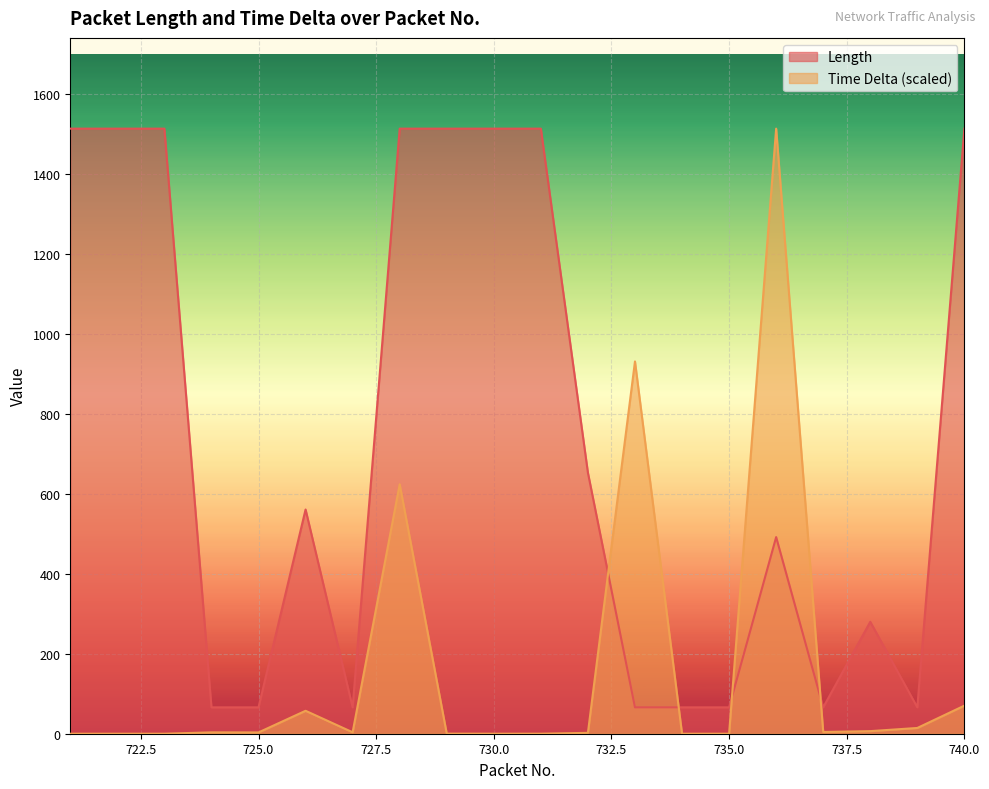

Reading right to left, transcribe all the data shown in this chart.

Length: 740=1514.0	739=66.0	738=280.0	737=66.0	736=492.0	735=66.0	734=66.0	733=66.0	732=653.0	731=1514.0	730=1514.0	729=1514.0	728=1514.0	727=66.0	726=561.0	725=66.0	724=66.0	723=1514.0	722=1514.0	721=1514.0
Time Delta: 740=70.3	739=14.4	738=6.5	737=4.4	736=1514.0	735=0.0	734=0.0	733=931.5	732=2.2	731=0.1	730=0.0	729=0.2	728=624.2	727=3.6	726=57.4	725=3.2	724=3.4	723=0.0	722=0.0	721=0.0